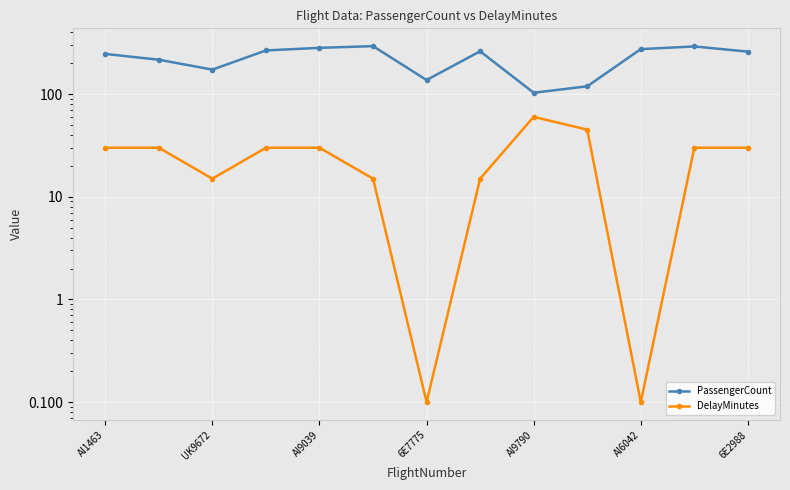

At which label does DelayMinutes reach its minimum?

6E2988